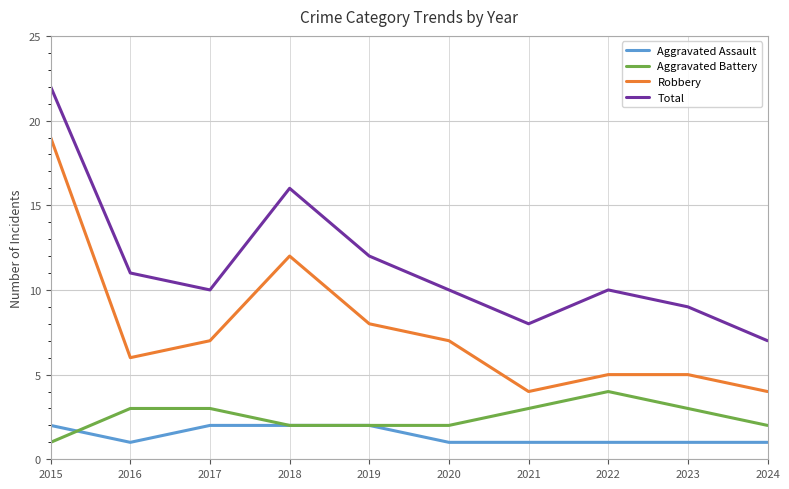

How many series are shown in this chart?

4